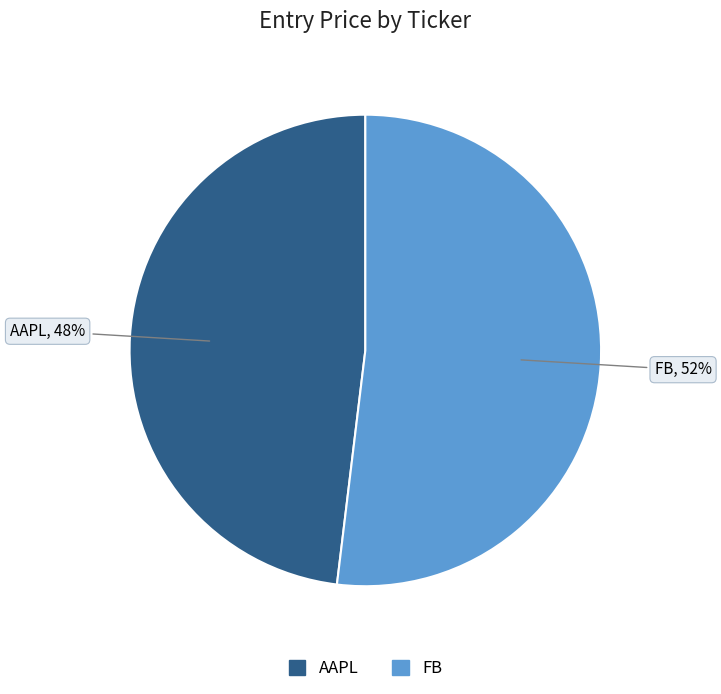

To the nearest percent, what is the difference between the largest and smallest slice percentages?

4%